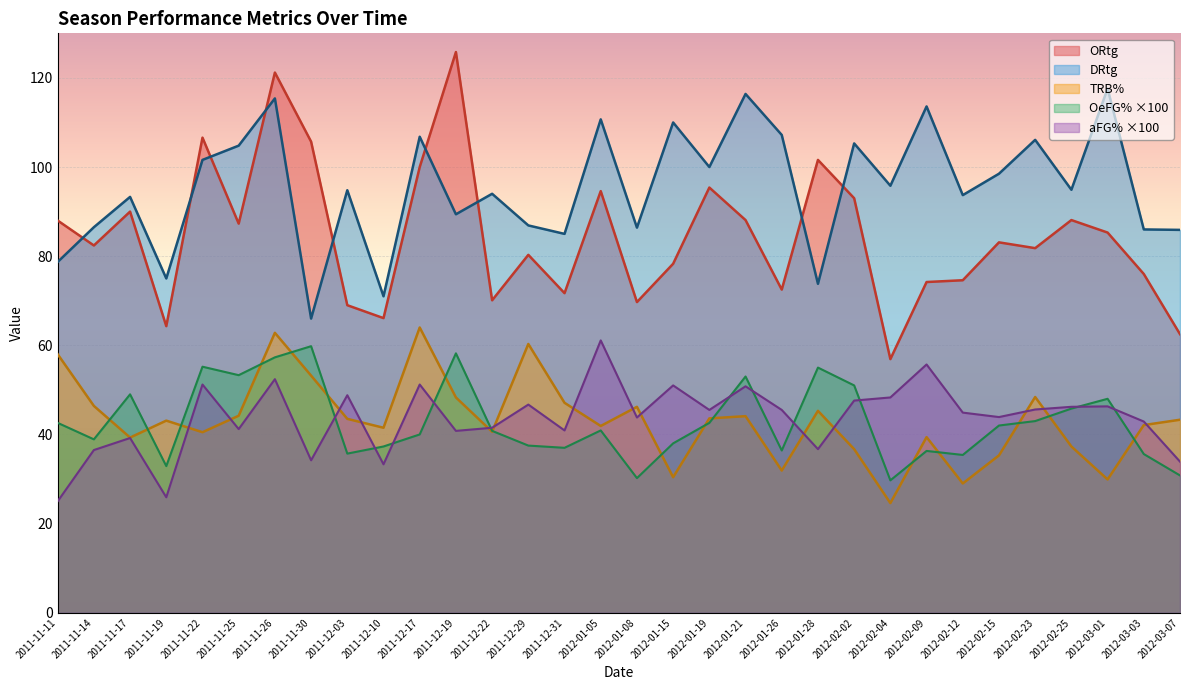

The OeFG% series shows 14.2 at 2012-03-07. True or false?

False